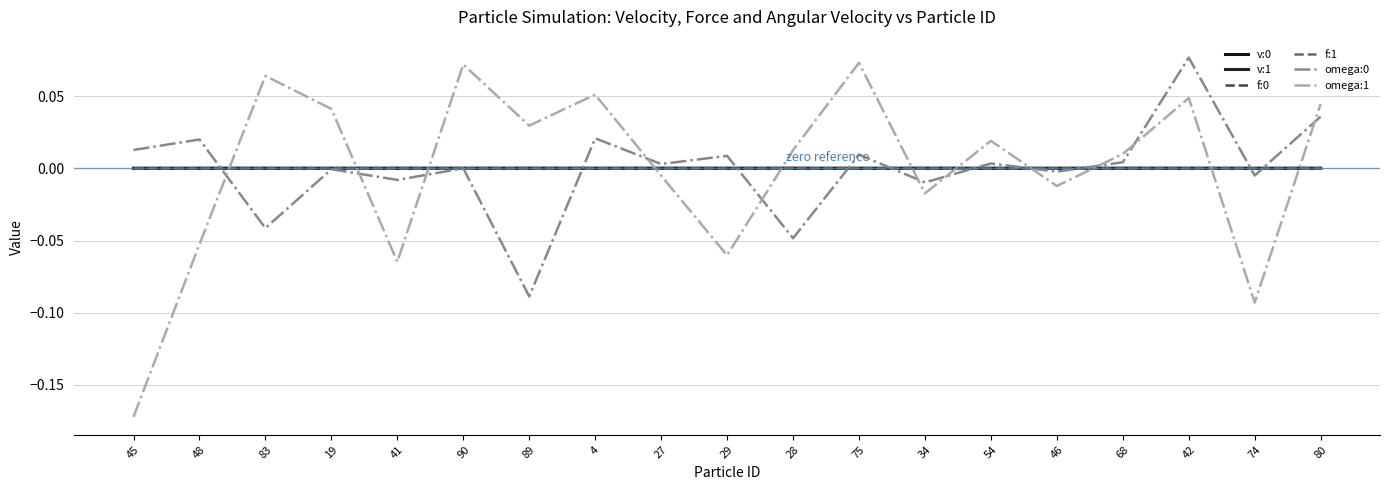

Reading left to right, extract all data points from this chart.

v:0: 0.0	0.0	0.0	0.0	0.0	0.0	0.0	0.0	0.0	0.0	0.0	0.0	0.0	0.0	0.0	0.0	0.0	0.0	0.0
v:1: -0.0	-0.0	-0.0	-0.0	0.0	-0.0	0.0	0.0	0.0	0.0	0.0	-0.0	0.0	0.0	-0.0	0.0	-0.0	-0.0	-0.0
f:0: -0.0	-0.0	-0.0	-0.0	-0.0	-0.0	-0.0	-0.0	-0.0	-0.0	-0.0	-0.0	-0.0	-0.0	-0.0	-0.0	-0.0	-0.0	-0.0
f:1: 0.0	-0.0	0.0	0.0	-0.0	-0.0	-0.0	-0.0	-0.0	-0.0	-0.0	-0.0	-0.0	-0.0	-0.0	-0.0	-0.0	-0.0	-0.0
omega:0: 0.0	0.0	-0.0	-0.0	-0.0	0.0	-0.1	0.0	0.0	0.0	-0.0	0.0	-0.0	0.0	-0.0	0.0	0.1	-0.0	0.0
omega:1: -0.2	-0.1	0.1	0.0	-0.1	0.1	0.0	0.1	-0.0	-0.1	0.0	0.1	-0.0	0.0	-0.0	0.0	0.0	-0.1	0.0